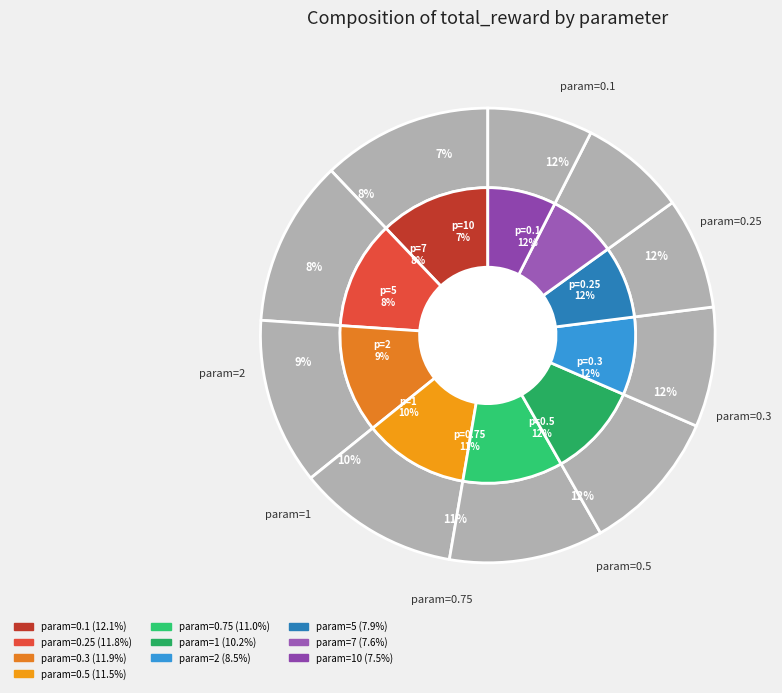

Does 0.1 represent more than half of the total?

No